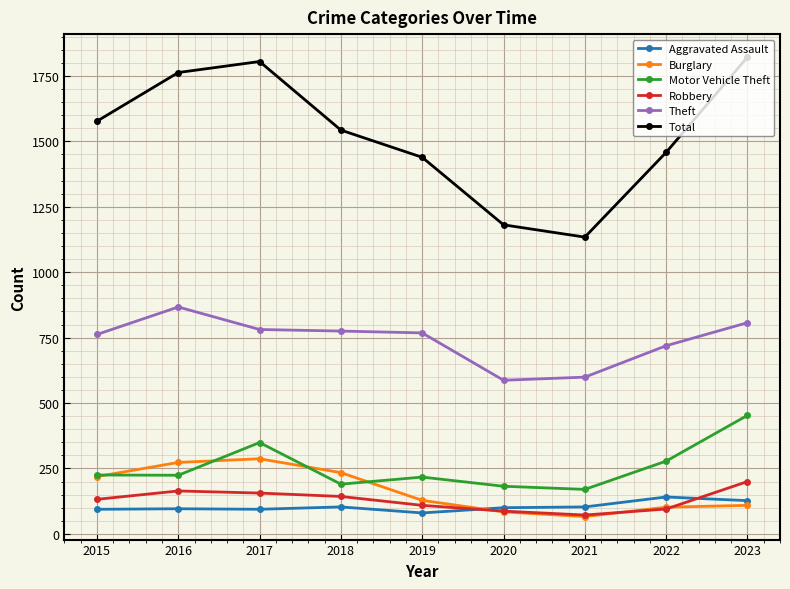

True or false: Total has a value of 3153 at 2016.

False